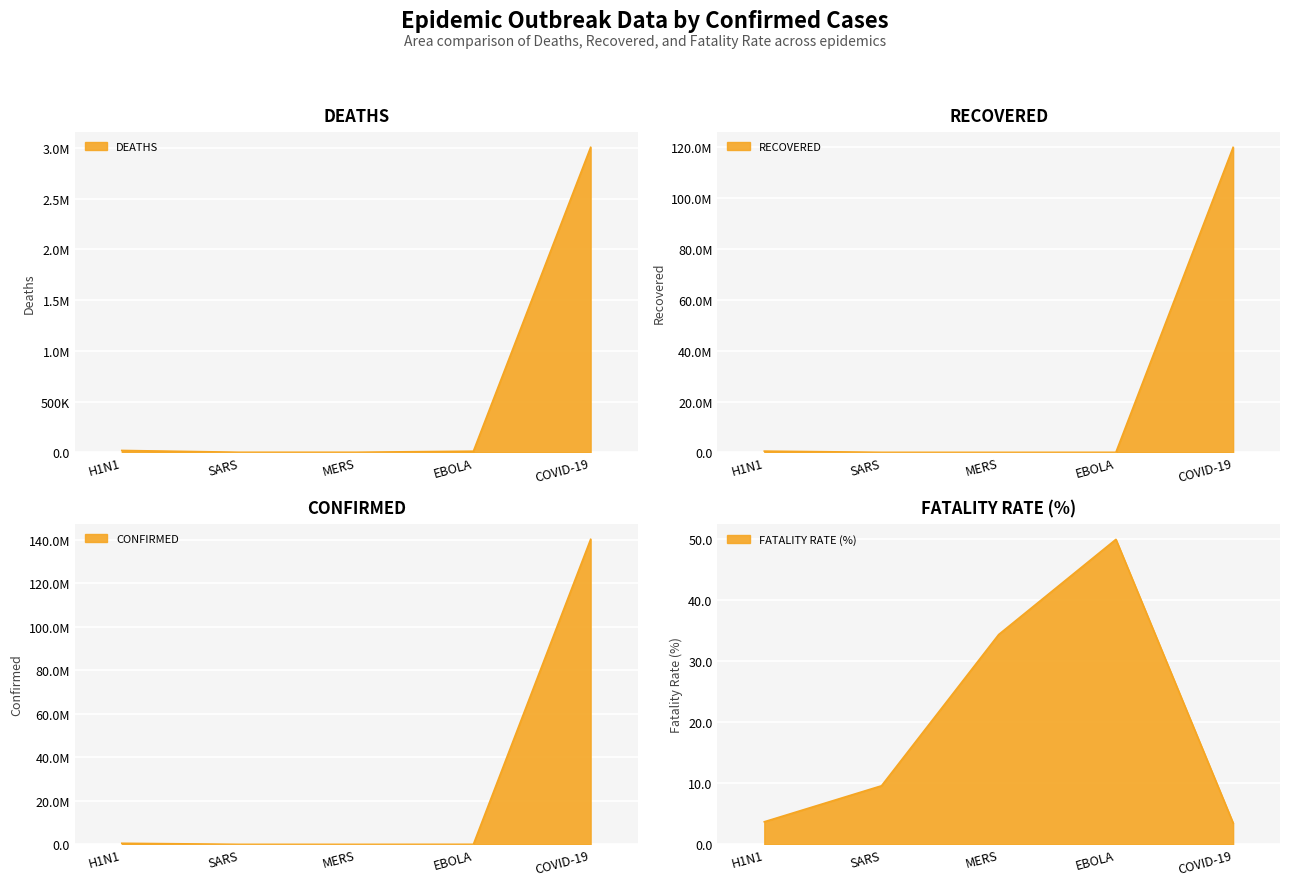

At which category is the sum across all series the highest?

COVID-19